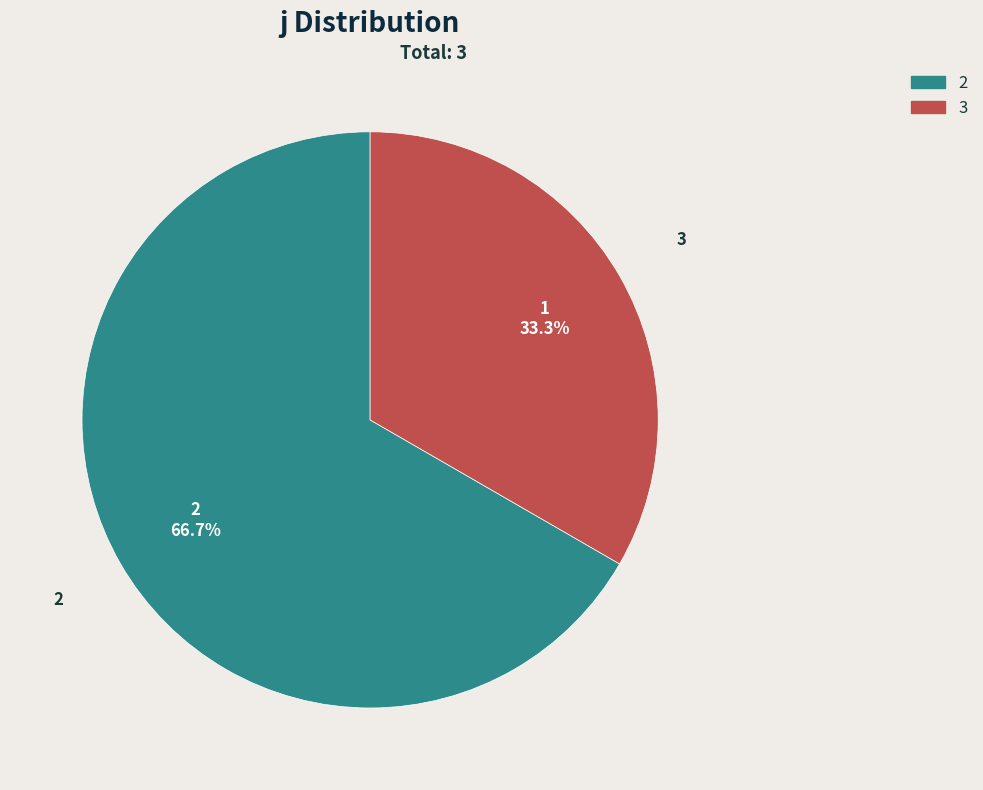

What percentage is the 3 slice, to the nearest percent?

33%